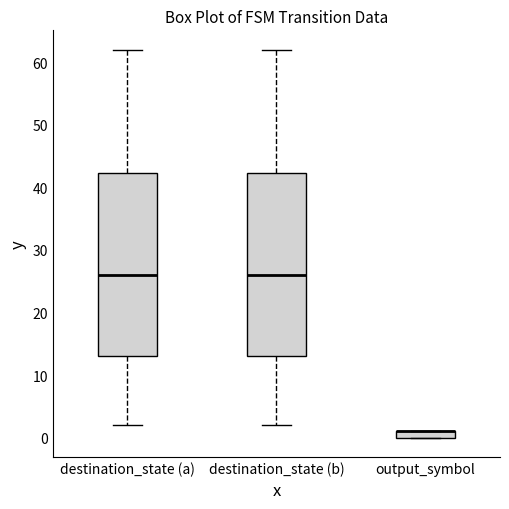

Where is the upper edge of the box for output_symbol on the y-axis? The values are not printed on the chart, so give them approximately, as read against the axis.

1